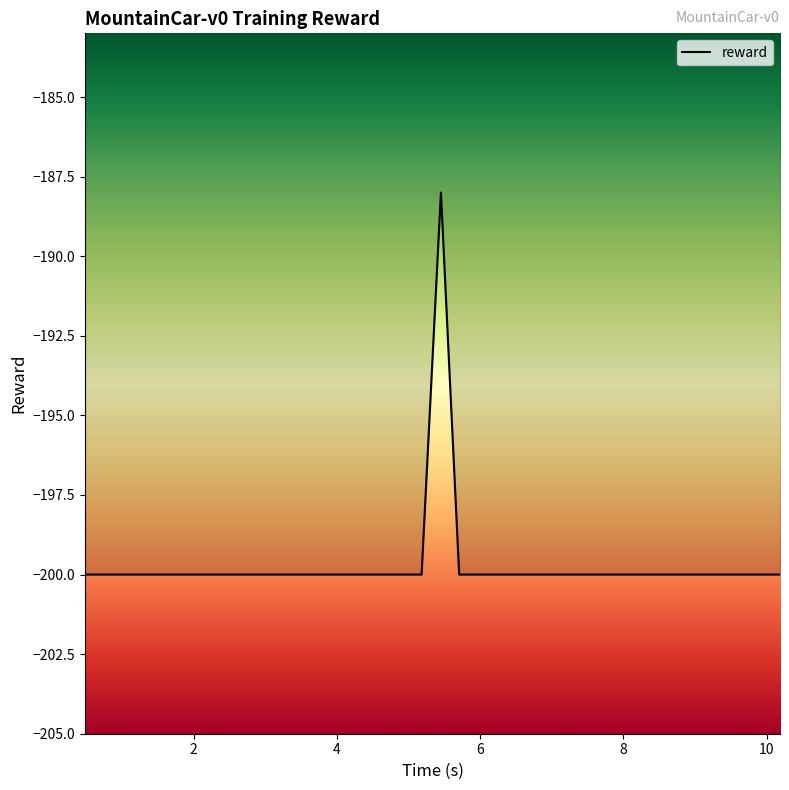

What is the smallest value displayed?

-200